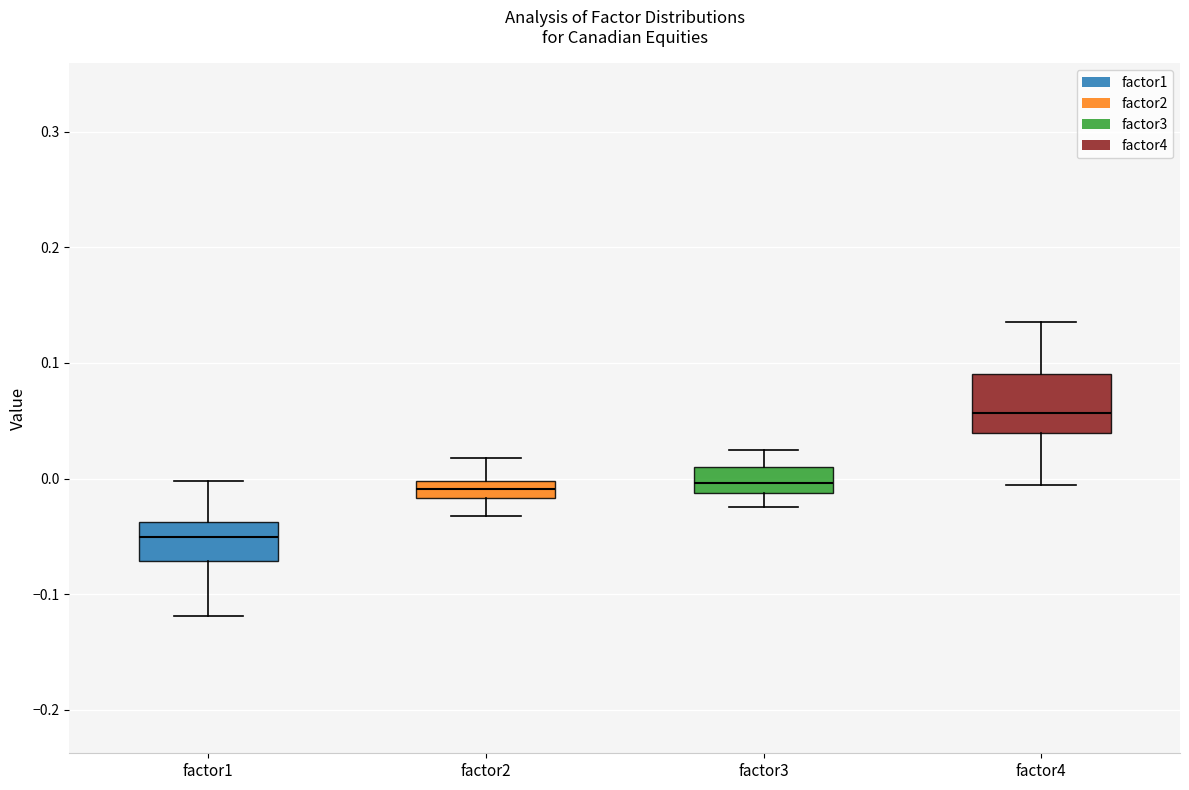

Where does the lower whisker of the box for factor4 end on the y-axis? The values are not printed on the chart, so give them approximately, as read against the axis.

-0.01